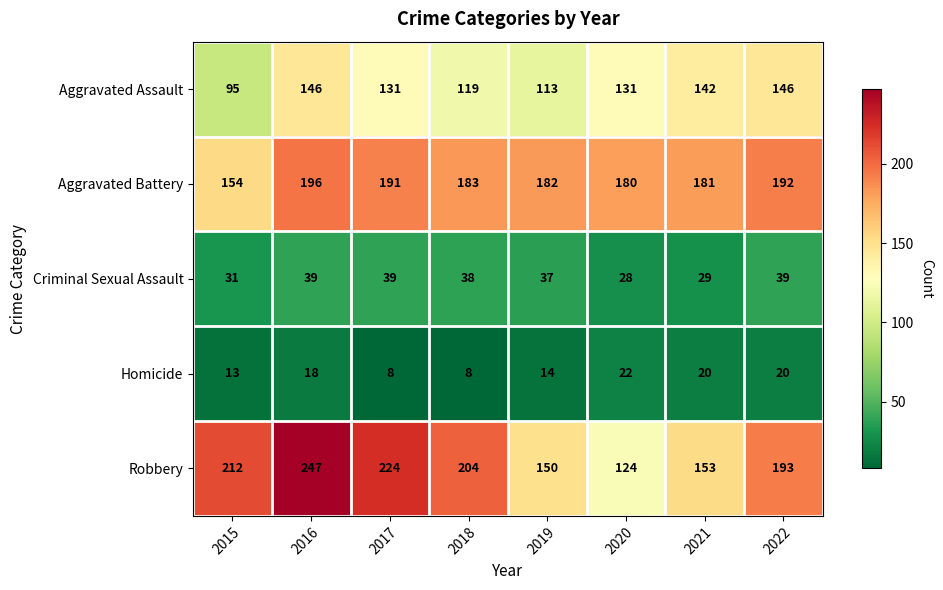

Which label corresponds to the largest value in the chart?

2016